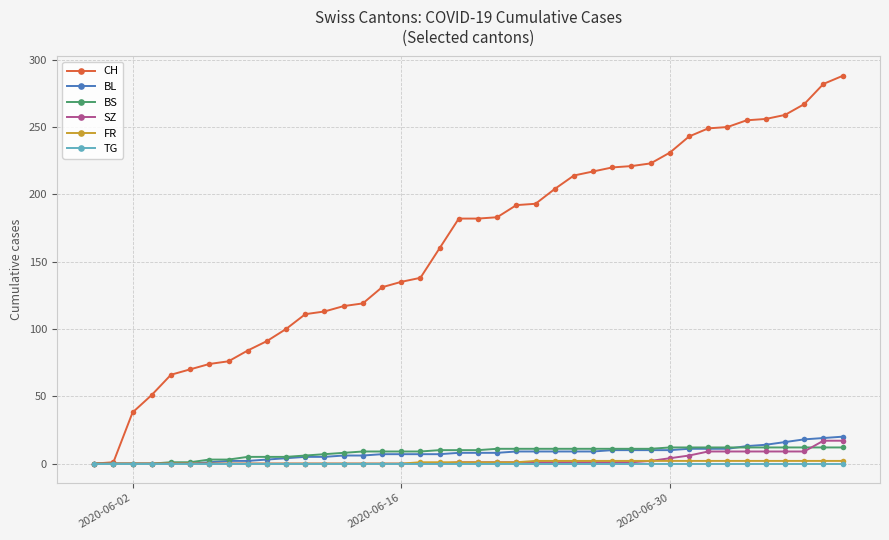

At how many categories does at least one series exceed 176?

21